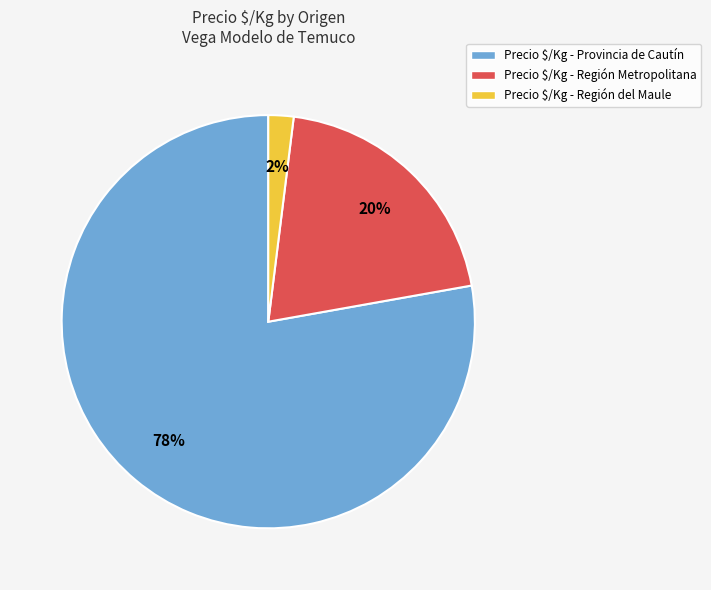

Does Precio $/Kg - Región Metropolitana represent more than half of the total?

No